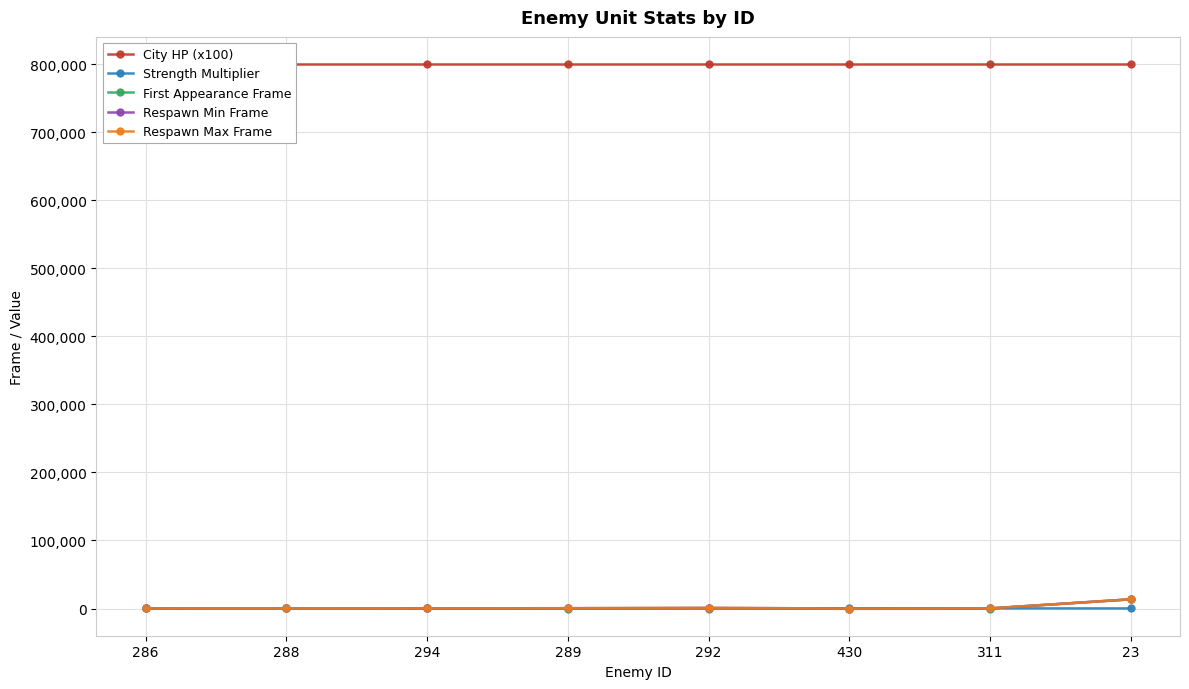

True or false: Respawn Min Frame has more than 2 points higher than both neighbors.

False